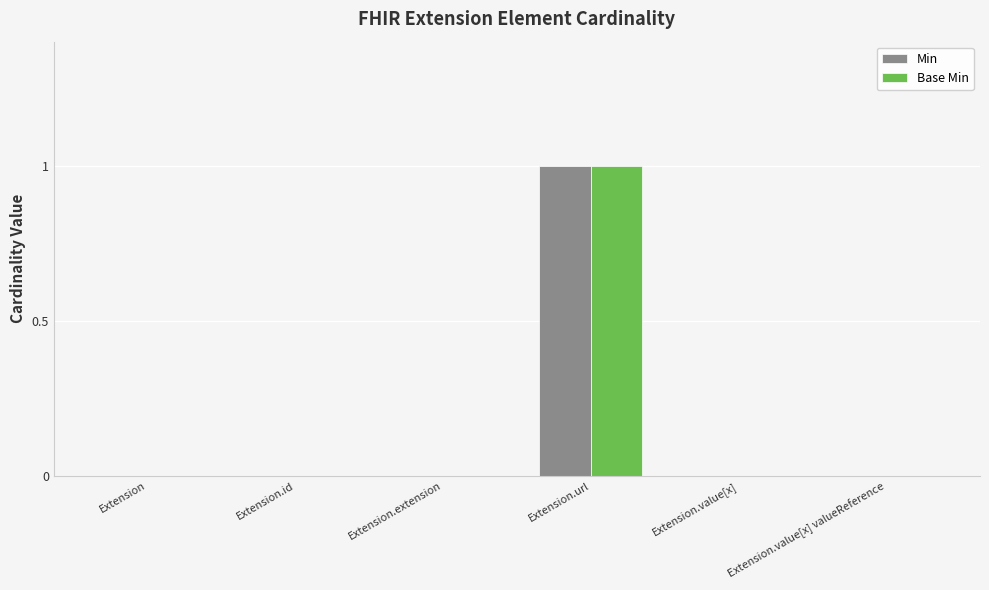

How many data points does each series have?

6